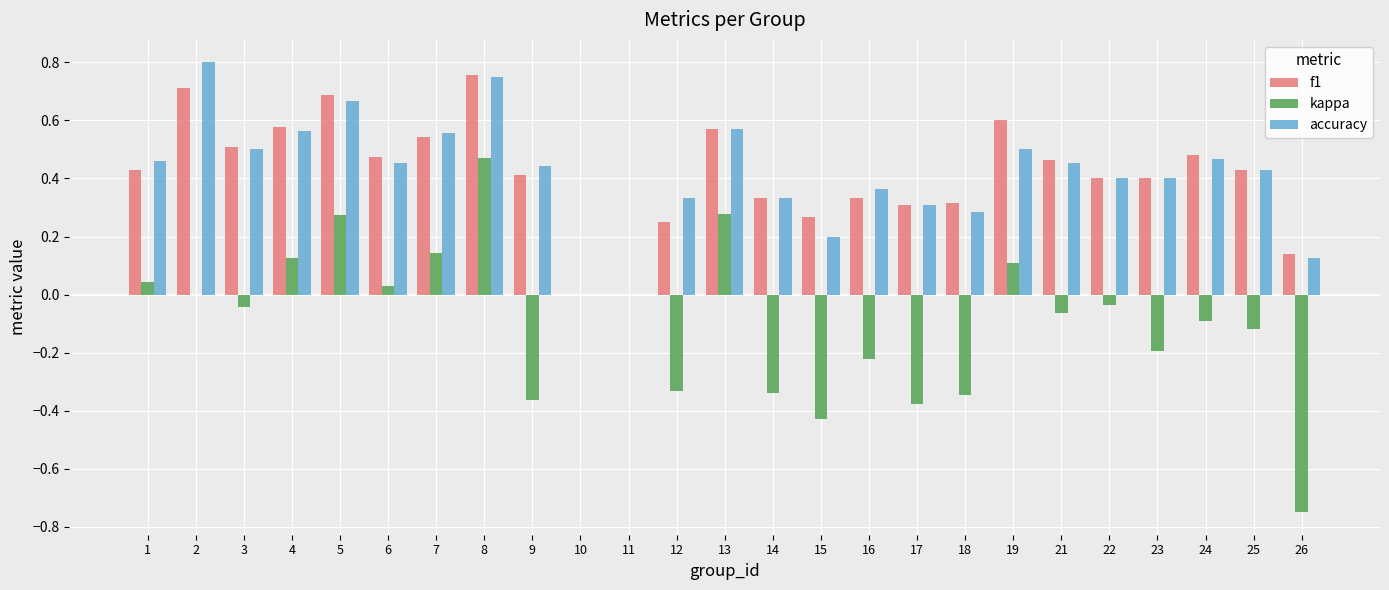

At which category is the sum across all series the highest?

8